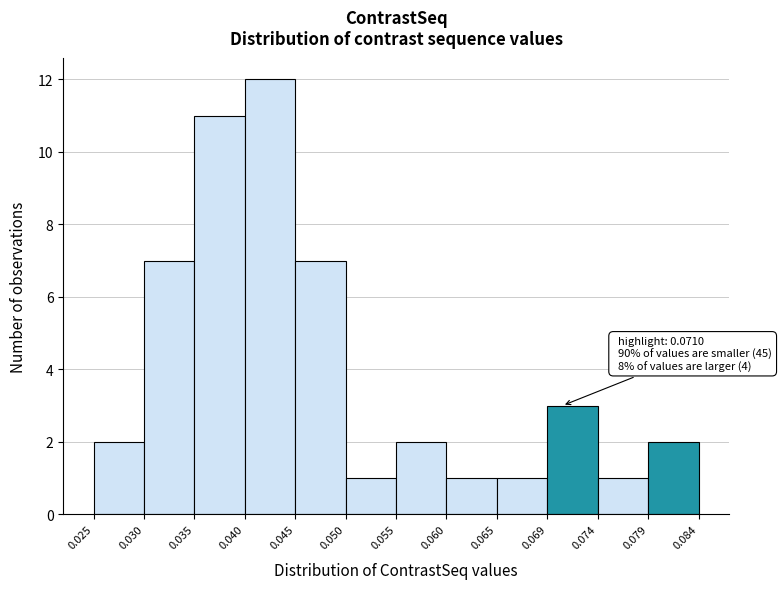

Which range on the x-axis has the tallest bar?

0.040 to 0.045